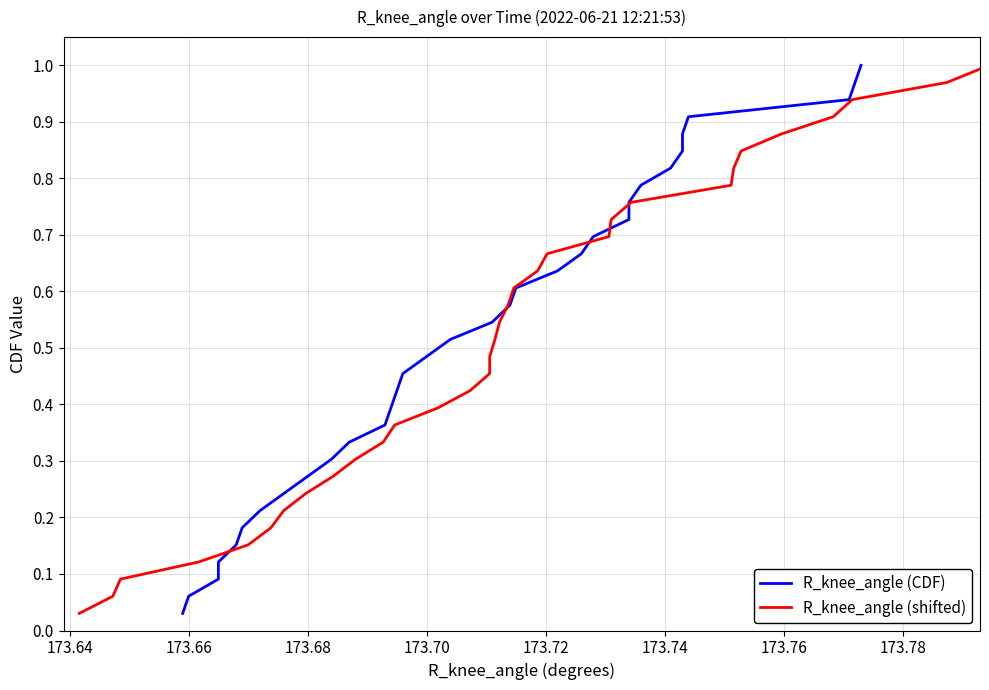

What is the sum of all R_knee_angle (shifted) values?

17.0